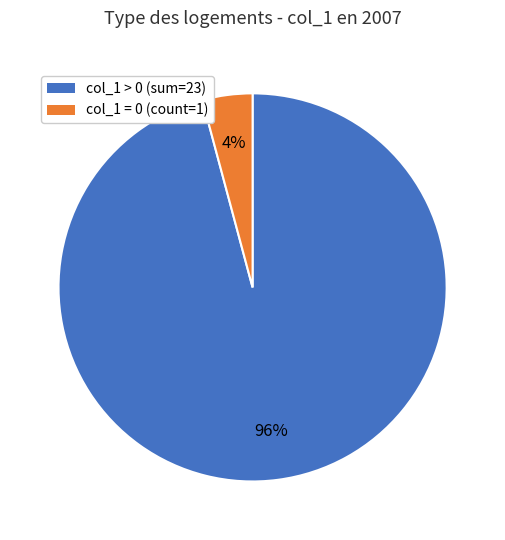

Which has a higher value, col_1 > 0 (sum=23) or col_1 = 0 (count=1)?

col_1 > 0 (sum=23)